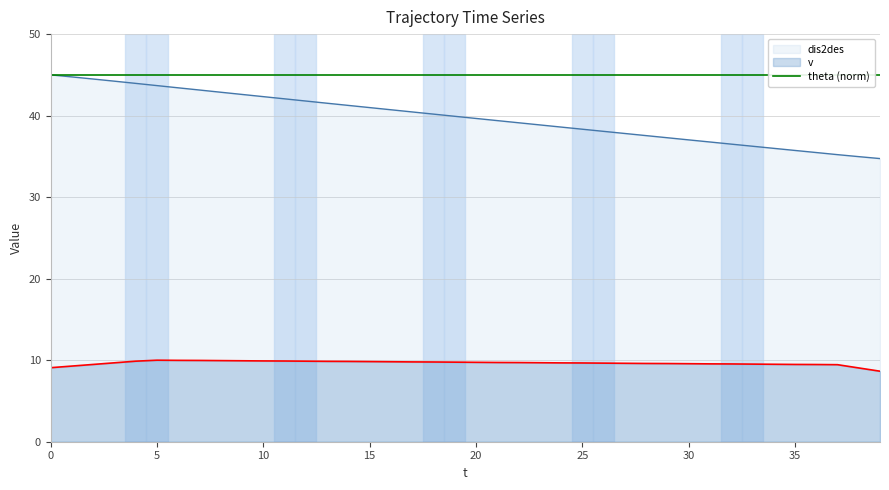

What is the minimum value shown in the chart?

8.7